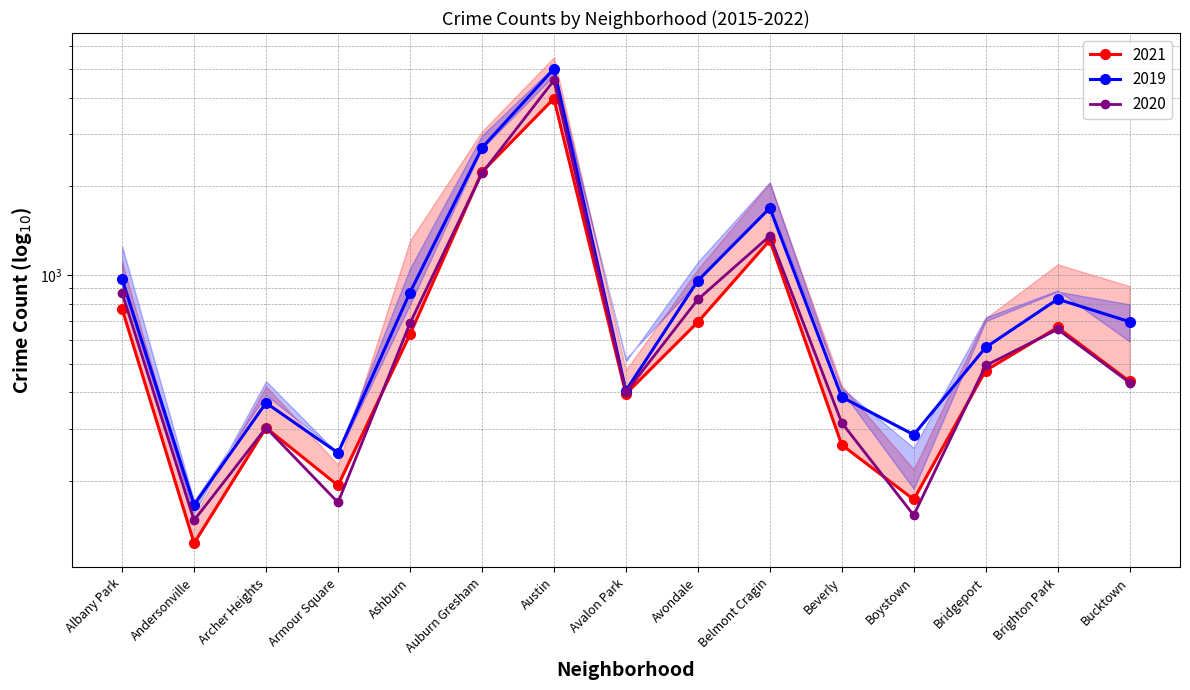

The 2021 series shows 258 at Bucktown. True or false?

False